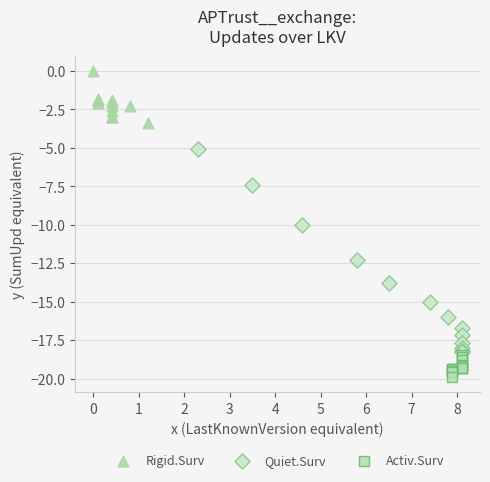

Which series has the largest Y range (max minus min)?

Quiet.Surv